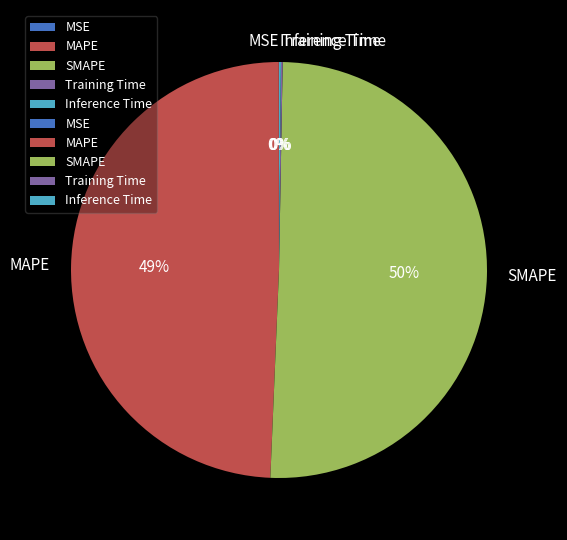

Which category has the biggest portion of the pie?

SMAPE